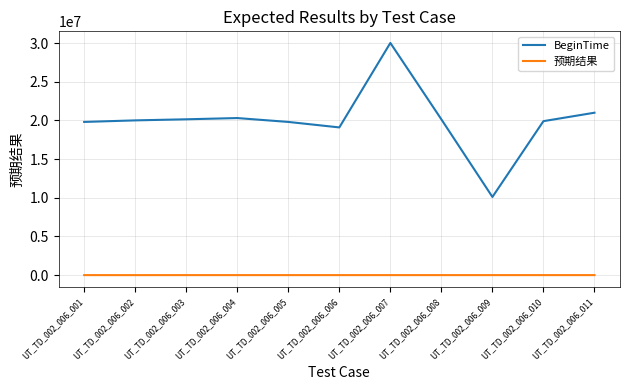

In BeginTime, how many points are lower than both neighbors (excluding endpoints)?

2